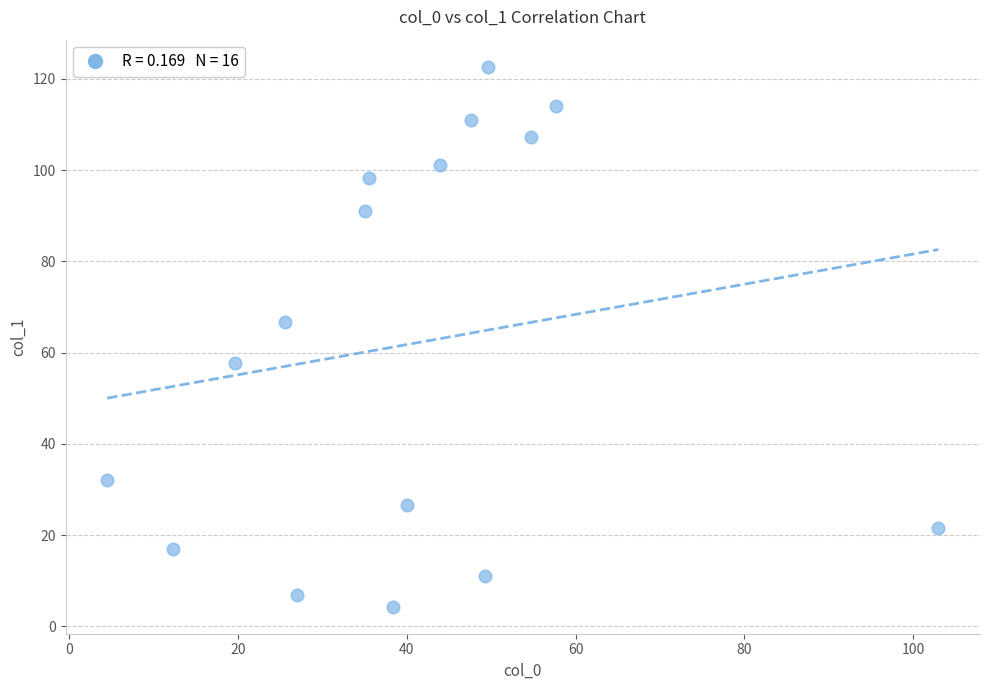

What is the range of Y values (max minus min)?

118.3